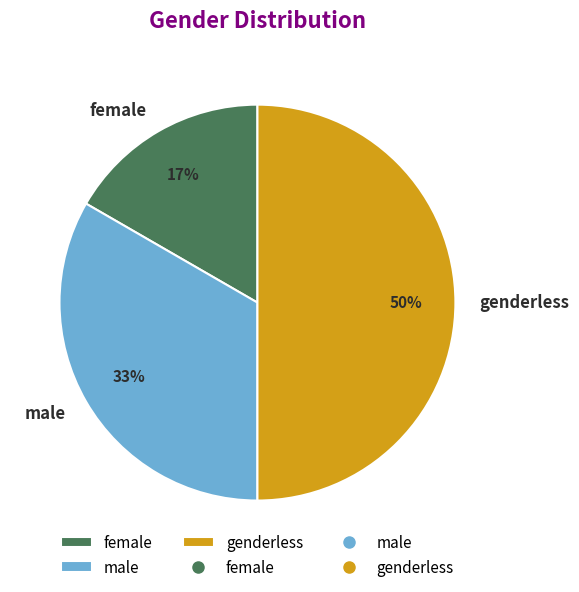

To the nearest percent, what is the average slice percentage?

33%